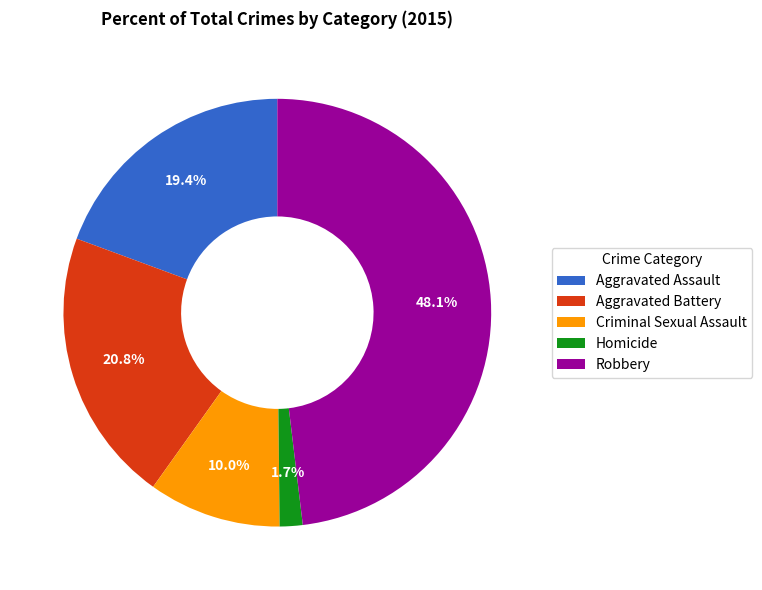

Does Criminal Sexual Assault represent more than half of the total?

No